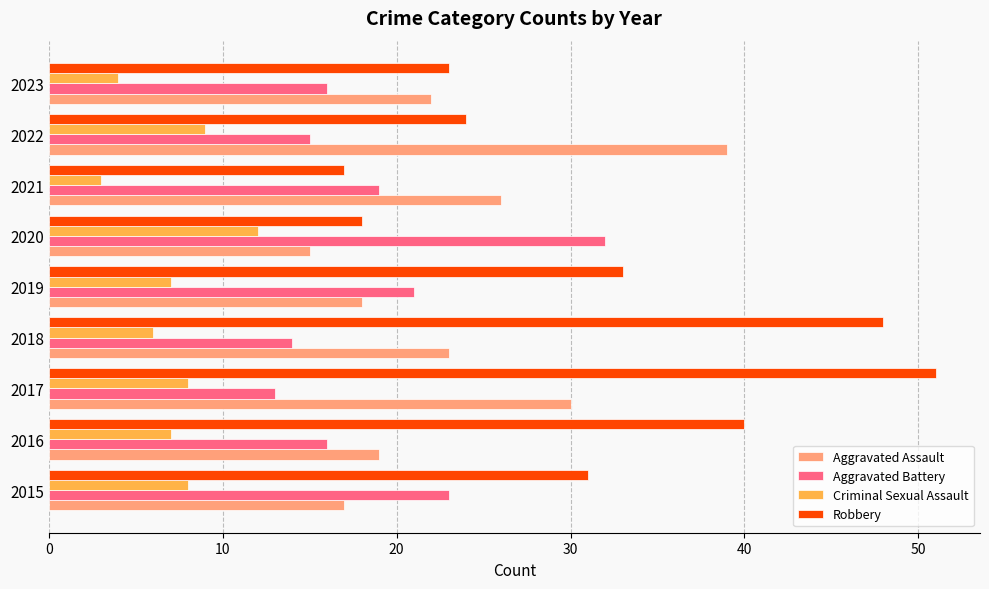

Read the Aggravated Assault value at 2017, to the nearest 10.

30